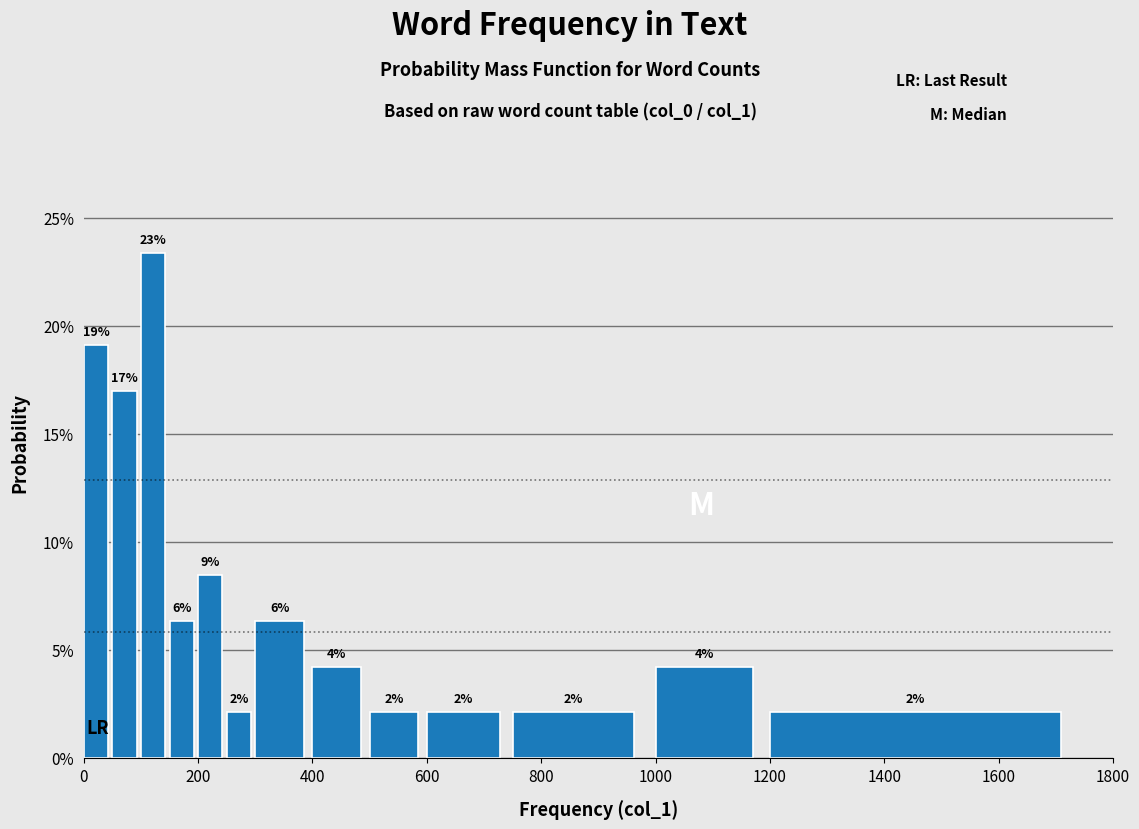

Read against the x-axis, roughly where is the centre of the tallest bar?

120